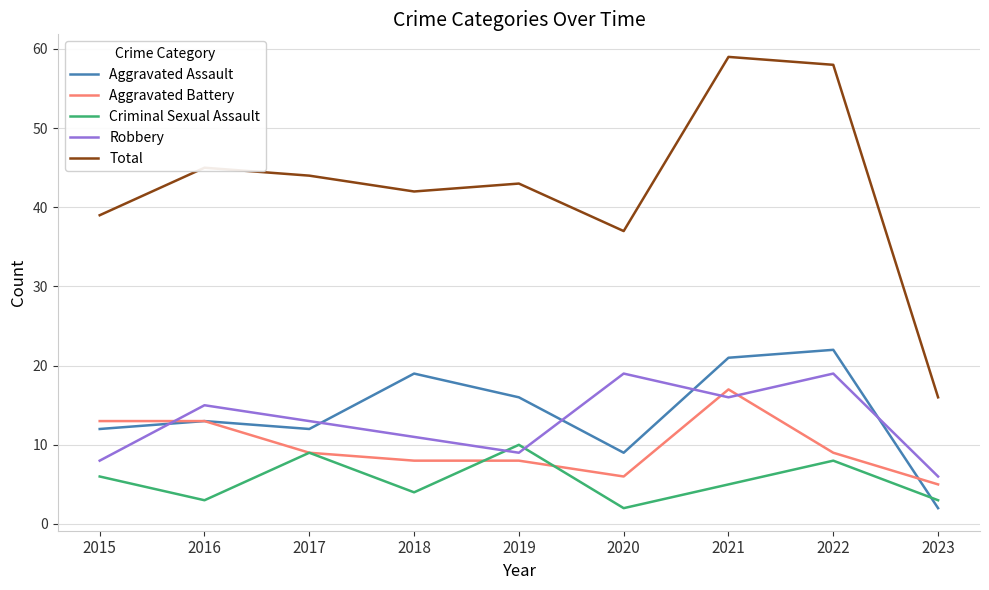

Which series has the widest spread of values?

Total